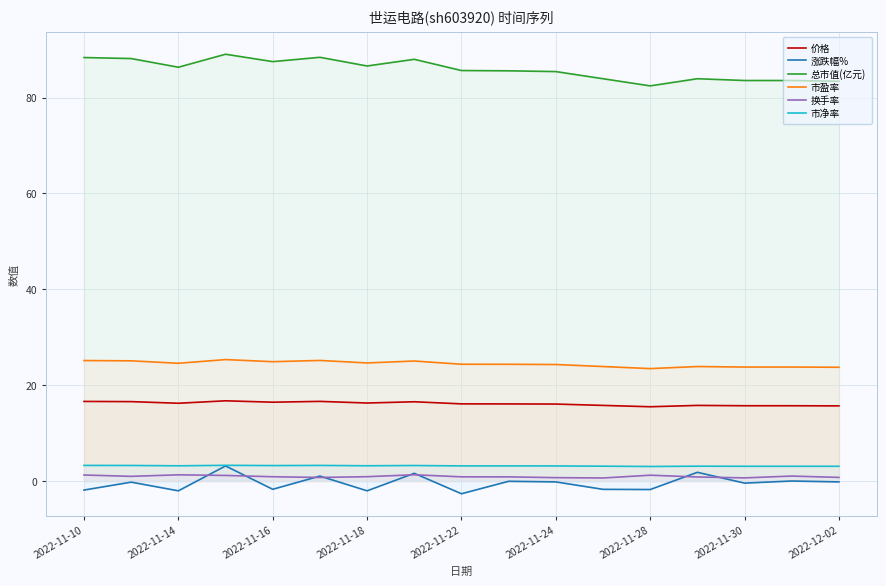

How many data points does each series have?

17